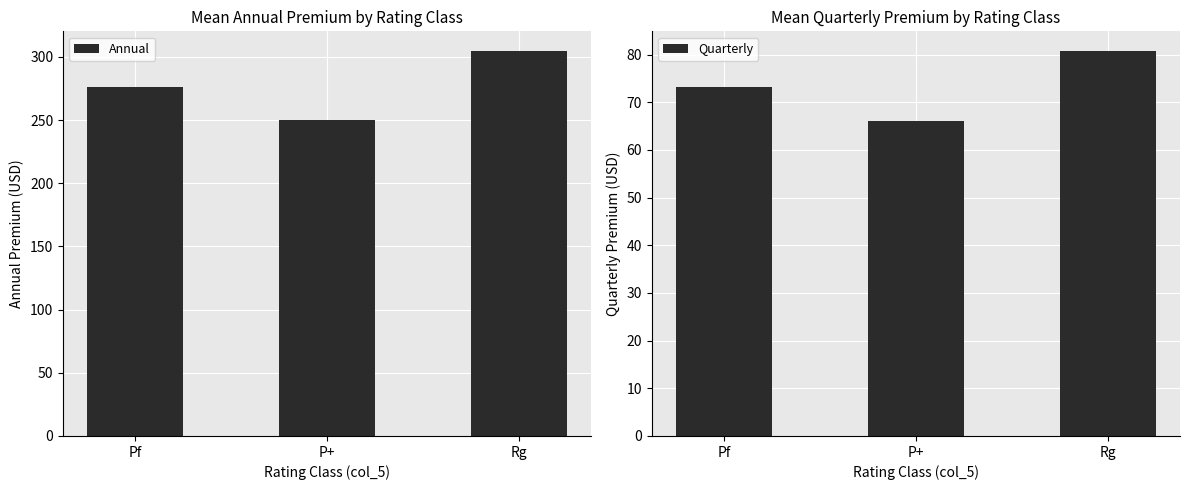

Is the value of Annual at Rg greater than the value of Quarterly at Pf?

Yes